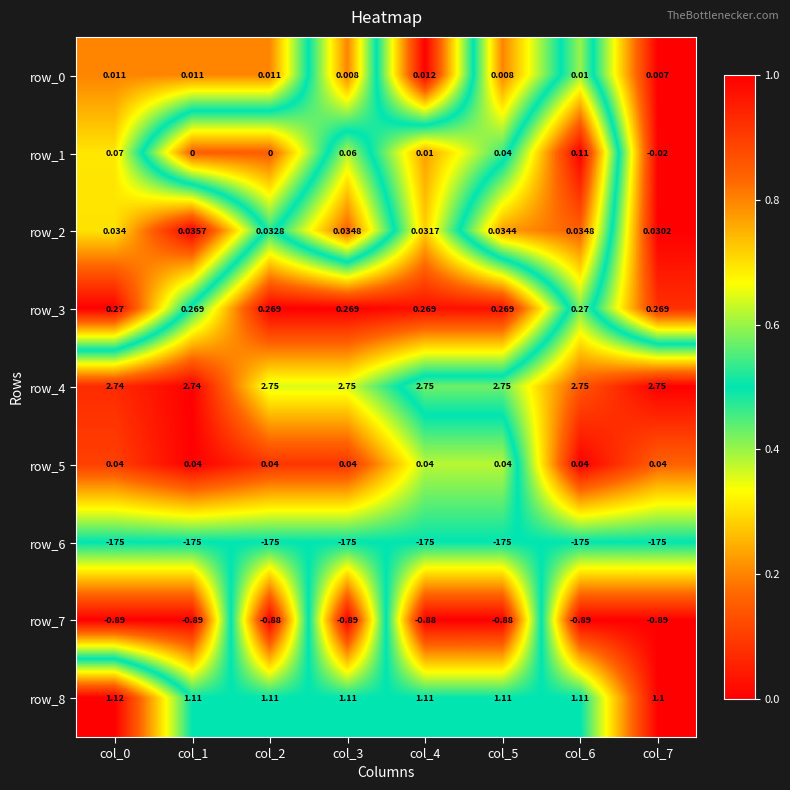

Count the number of data series in this chart.

9